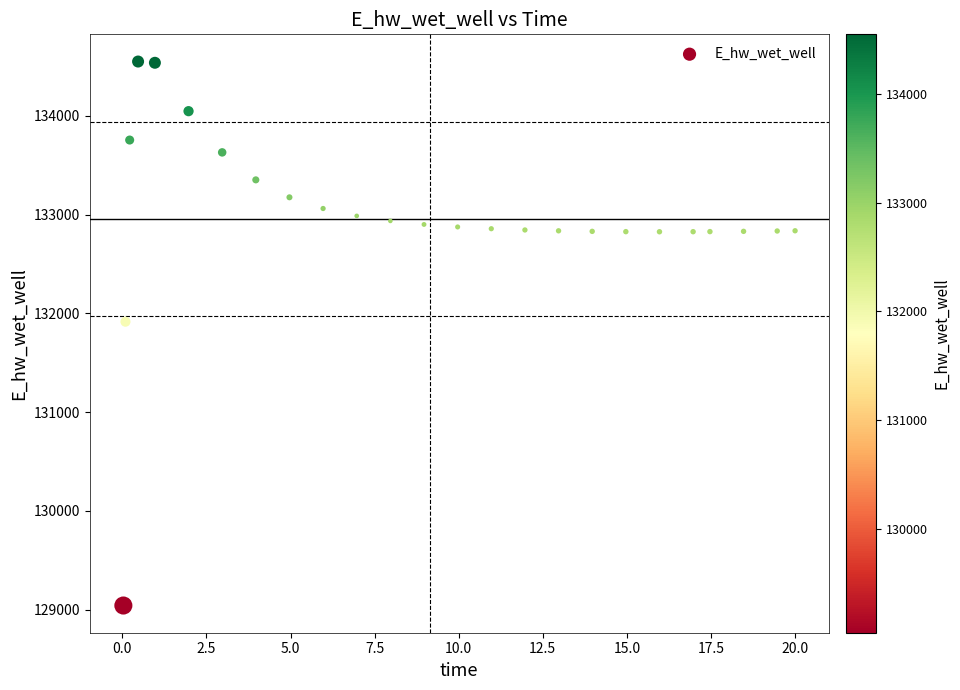

What Y value in the scatter plot is closest to 131795?

131914.6